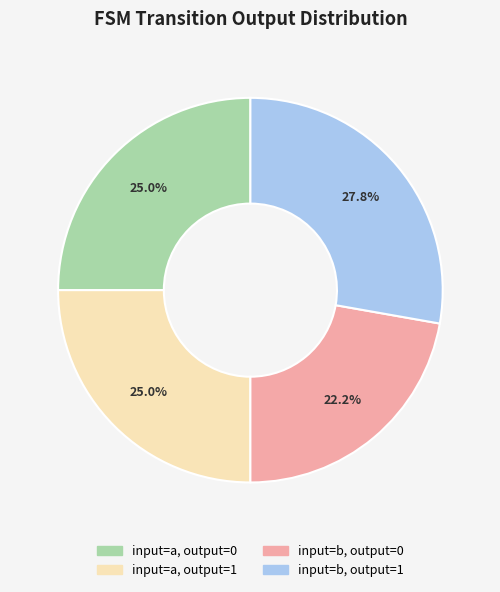

To the nearest percent, what is the average slice percentage?

25%